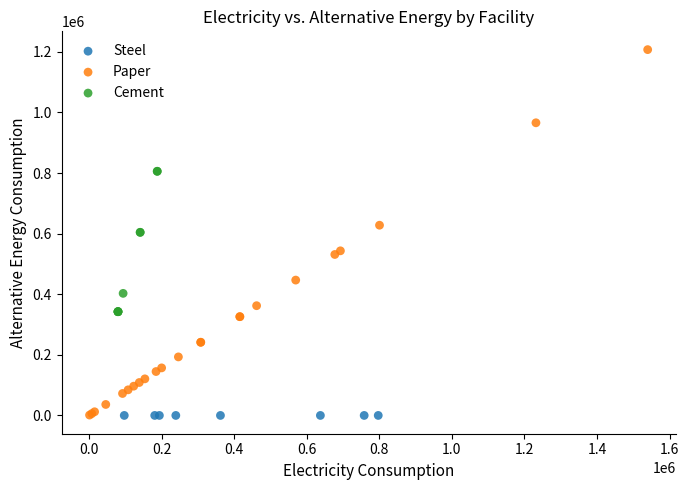

Which series reaches the maximum Y coordinate?

Paper